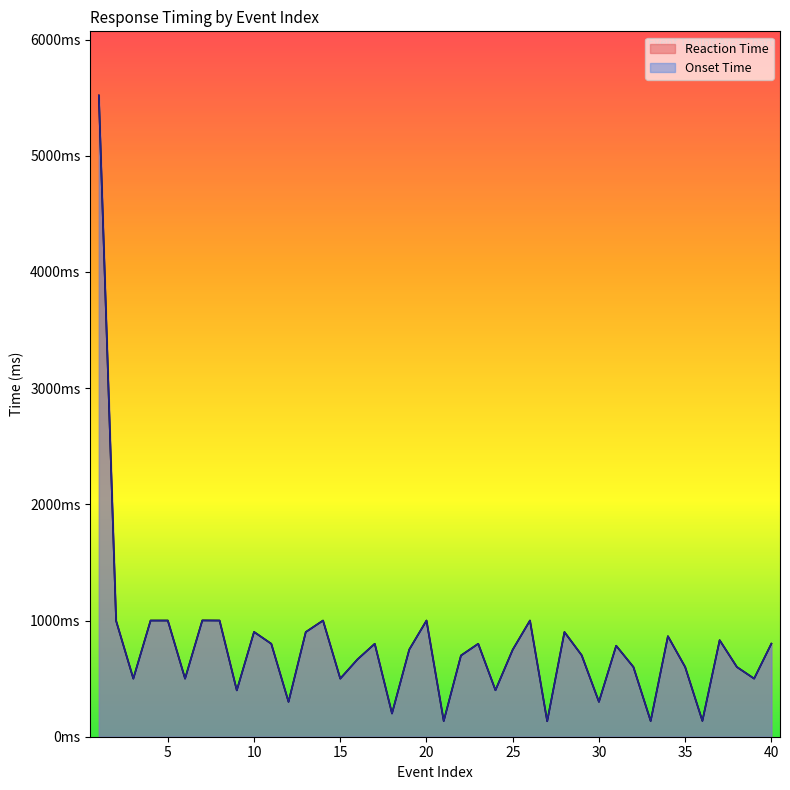

True or false: Onset Time has a value of 1078 at 16.

False